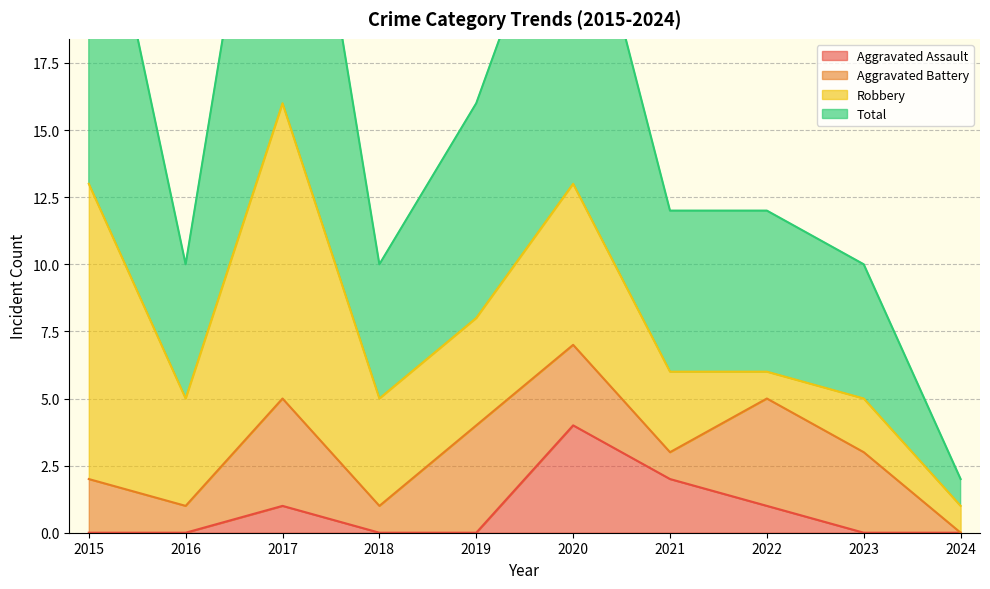

True or false: Aggravated Assault and Total intersect in this chart.

False